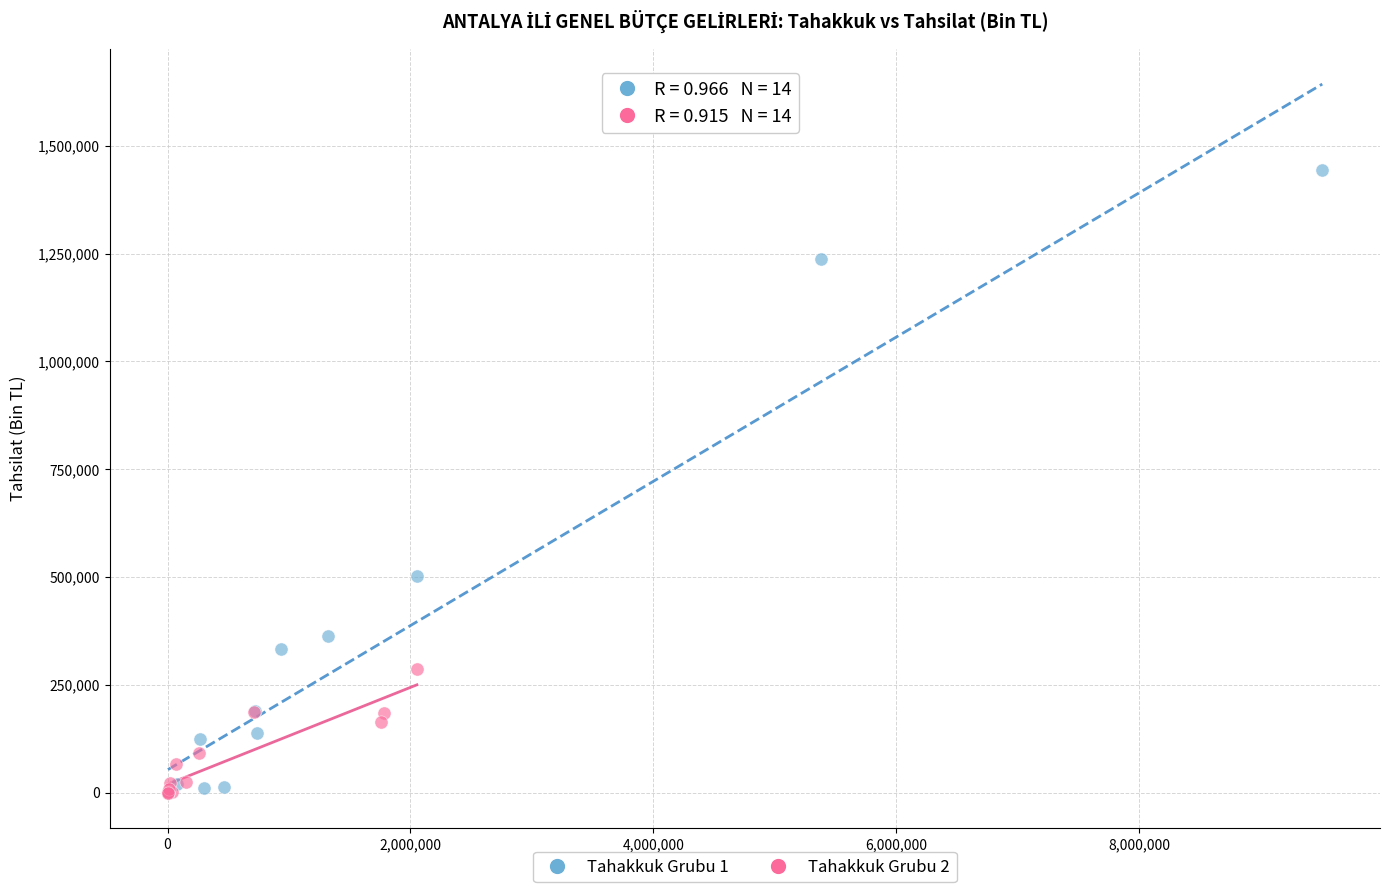

Which series contains the highest Y value?

Tahakkuk Grubu 1